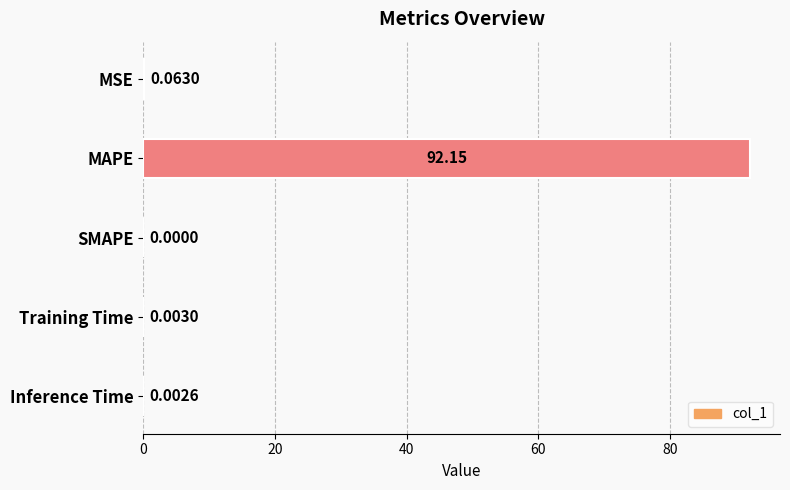

What is the sum of all values?

92.2